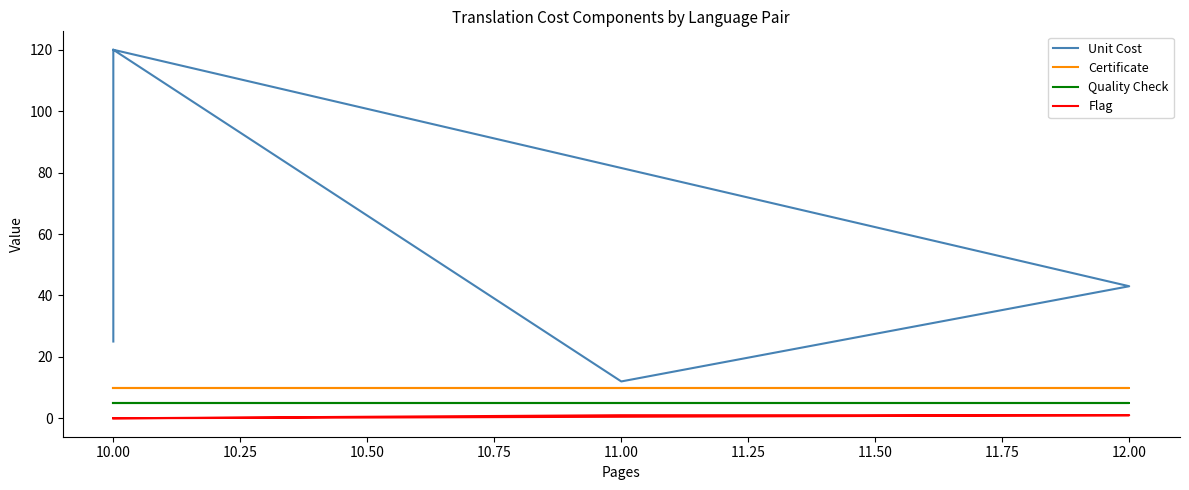

What is the value of the Certificate point at the 14th from the left?

10